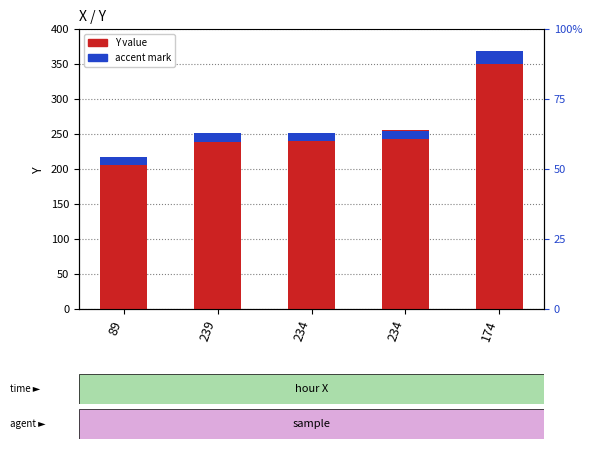

At how many categories does at least one series exceed 101?

5